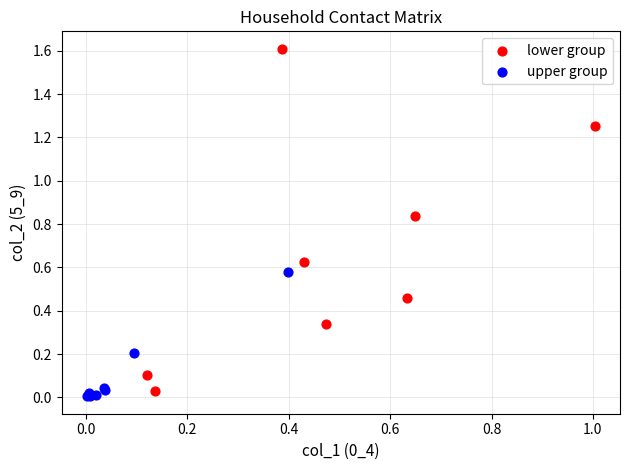

Which series has the widest spread of Y values?

lower group